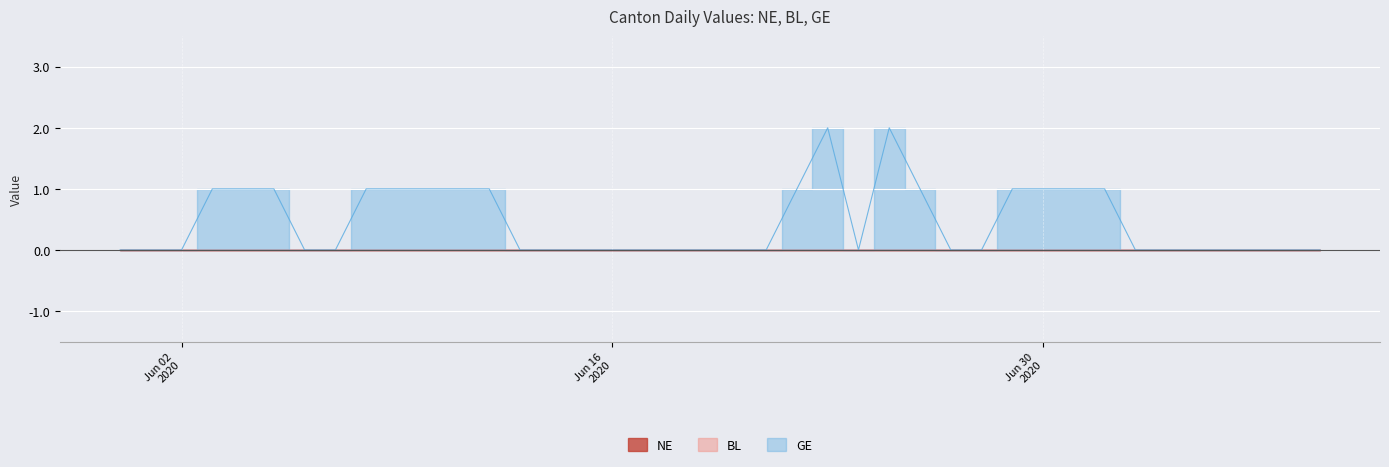

True or false: NE and GE cross at least once.

False